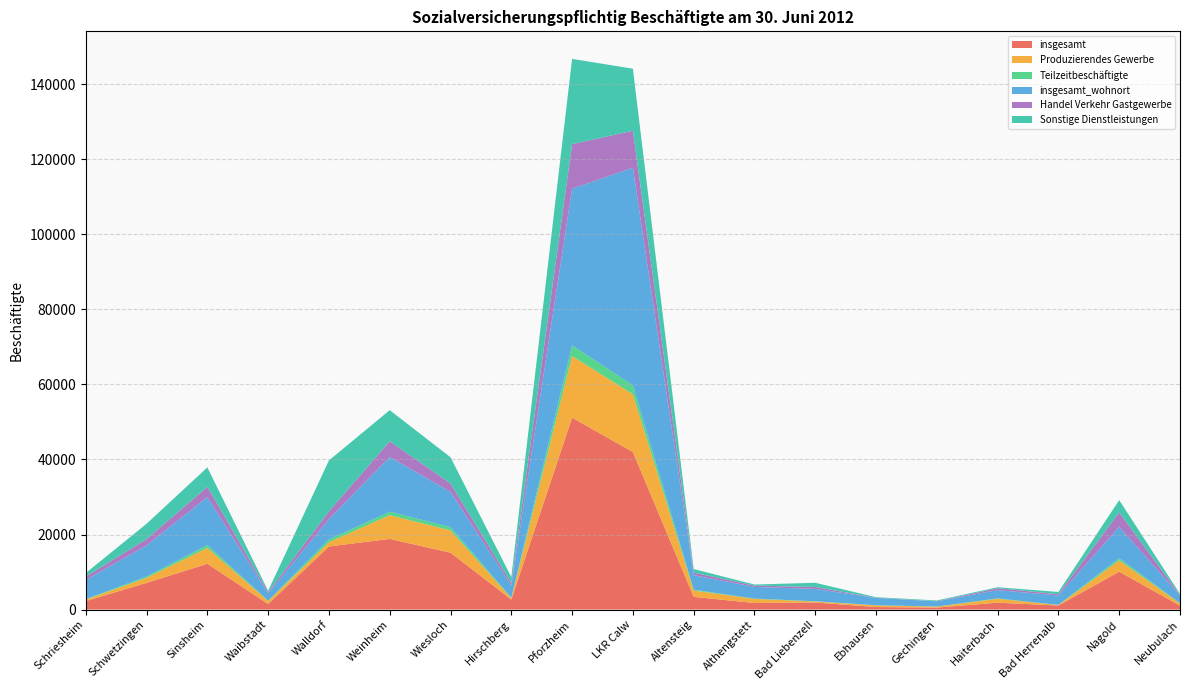

Reading right to left, what are all the values shown in this chart?

insgesamt: Neubulach=1026	Nagold=10104	Bad Herrenalb=1072	Haiterbach=1834	Gechingen=517	Ebhausen=666	Bad Liebenzell=1884	Althengstett=1745	Altensteig=3381	LKR Calw=41987	Pforzheim=51124	Hirschberg=2680	Wiesloch=15155	Weinheim=18826	Walldorf=16806	Waibstadt=1482	Sinsheim=12194	Schwetzingen=7113	Schriesheim=2251
Produzierendes Gewerbe: Neubulach=607	Nagold=2994	Bad Herrenalb=130	Haiterbach=1049	Gechingen=265	Ebhausen=450	Bad Liebenzell=254	Althengstett=1097	Altensteig=1705	LKR Calw=15391	Pforzheim=16442	Hirschberg=361	Wiesloch=5932	Weinheim=6324	Walldorf=1156	Waibstadt=809	Sinsheim=4232	Schwetzingen=1352	Schriesheim=402
Teilzeitbeschäftigte: Neubulach=62	Nagold=587	Bad Herrenalb=40	Haiterbach=98	Gechingen=28	Ebhausen=39	Bad Liebenzell=76	Althengstett=85	Altensteig=206	LKR Calw=2388	Pforzheim=2834	Hirschberg=104	Wiesloch=888	Weinheim=928	Walldorf=748	Waibstadt=61	Sinsheim=748	Schwetzingen=333	Schriesheim=123
insgesamt_wohnort: Neubulach=2059	Nagold=8371	Bad Herrenalb=2506	Haiterbach=2200	Gechingen=1376	Ebhausen=1936	Bad Liebenzell=3293	Althengstett=3108	Altensteig=3866	LKR Calw=57972	Pforzheim=41753	Hirschberg=3248	Wiesloch=9407	Weinheim=14597	Walldorf=5384	Waibstadt=1975	Sinsheim=12786	Schwetzingen=8308	Schriesheim=5121
Handel Verkehr Gastgewerbe: Neubulach=121	Nagold=3820	Bad Herrenalb=348	Haiterbach=498	Gechingen=48	Ebhausen=48	Bad Liebenzell=512	Althengstett=356	Altensteig=682	LKR Calw=9865	Pforzheim=11874	Hirschberg=717	Wiesloch=2222	Weinheim=4185	Walldorf=2091	Waibstadt=344	Sinsheim=2750	Schwetzingen=1692	Schriesheim=878
Sonstige Dienstleistungen: Neubulach=296	Nagold=3287	Bad Herrenalb=593	Haiterbach=270	Gechingen=197	Ebhausen=157	Bad Liebenzell=1115	Althengstett=282	Altensteig=953	LKR Calw=16530	Pforzheim=22728	Hirschberg=1534	Wiesloch=6980	Weinheim=8284	Walldorf=13550	Waibstadt=325	Sinsheim=5180	Schwetzingen=4068	Schriesheim=959